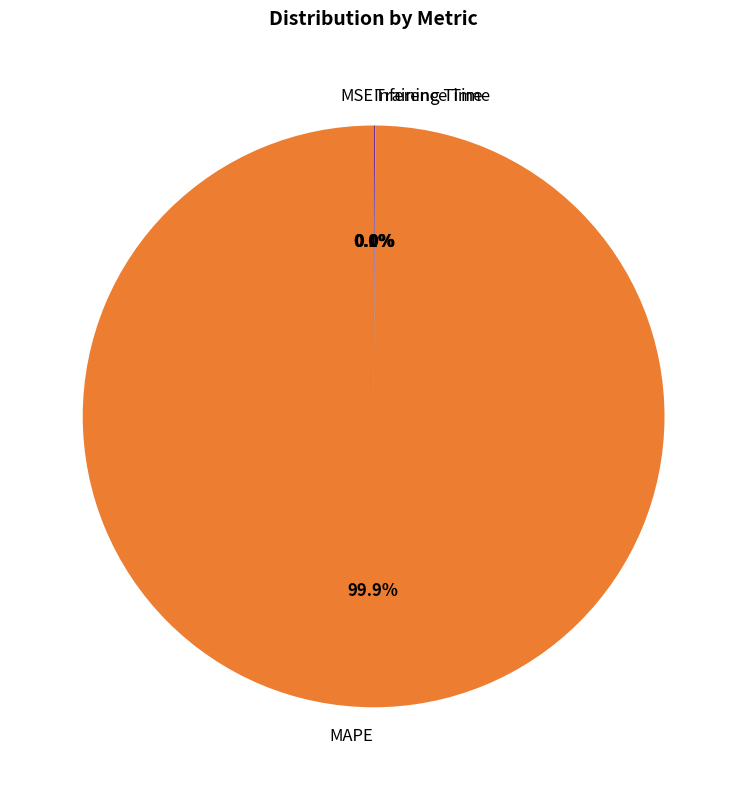

To the nearest percent, what is the average slice percentage?

25%